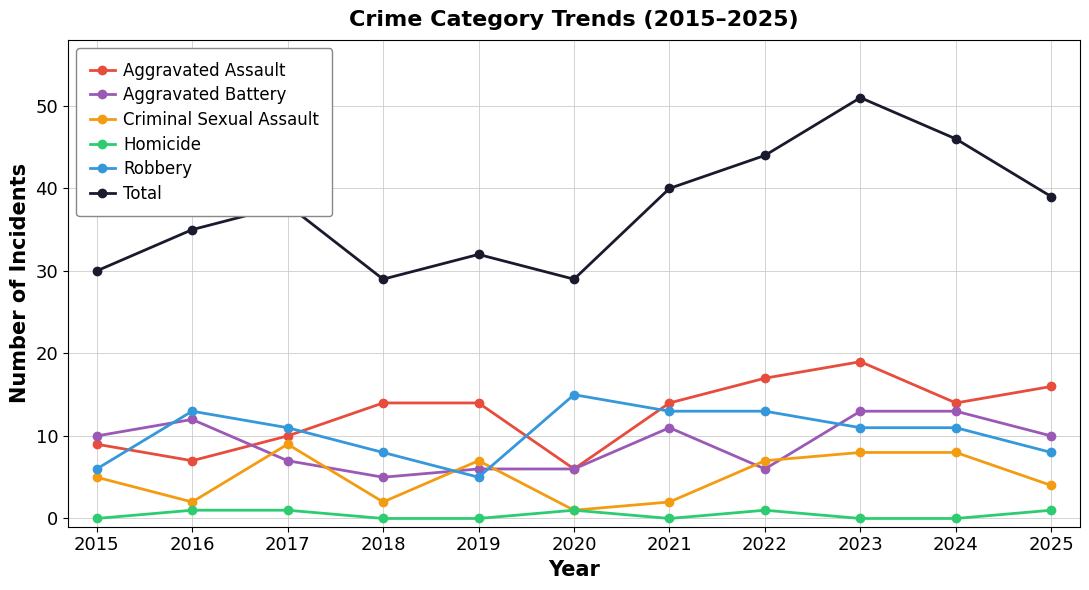

Where is the first local minimum for Total?

2018